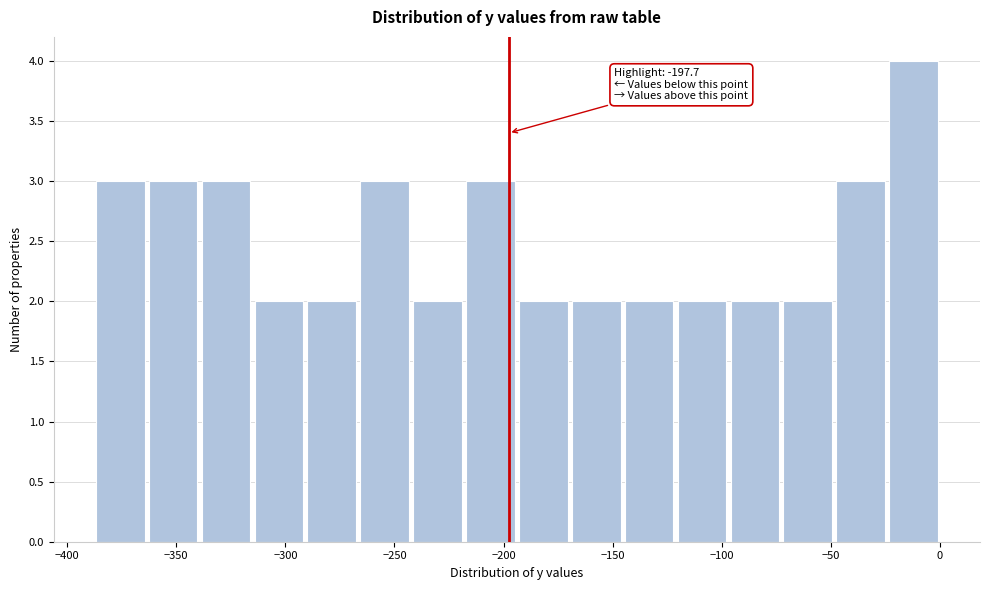

Over which range of the x-axis is the bar tallest?

-25 to 0